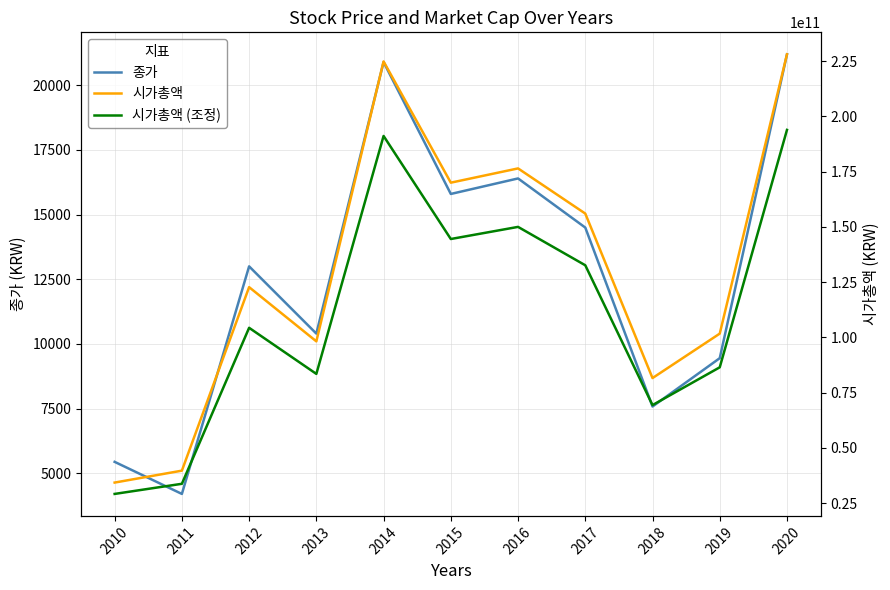

How many interior local peaks does the 시가총액 (조정) series have?

3